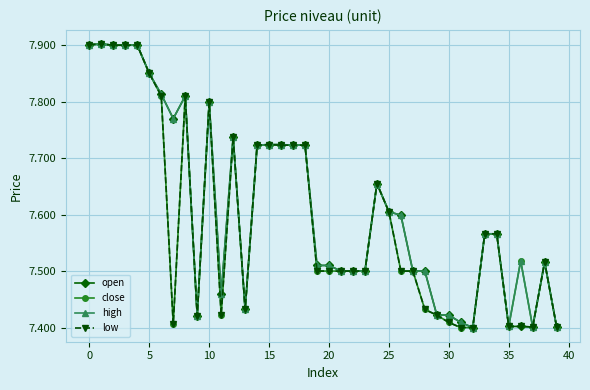

True or false: open has more than 0 interior local peaks.

True